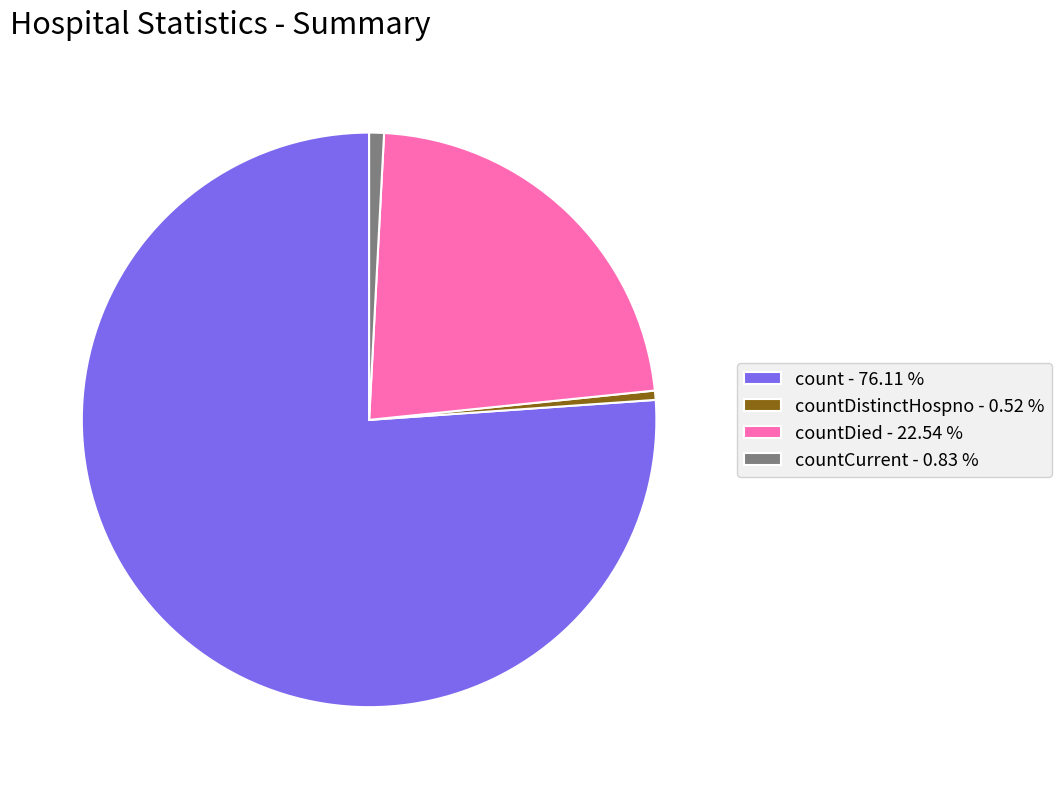

Is there any slice that represents more than half of the pie?

Yes